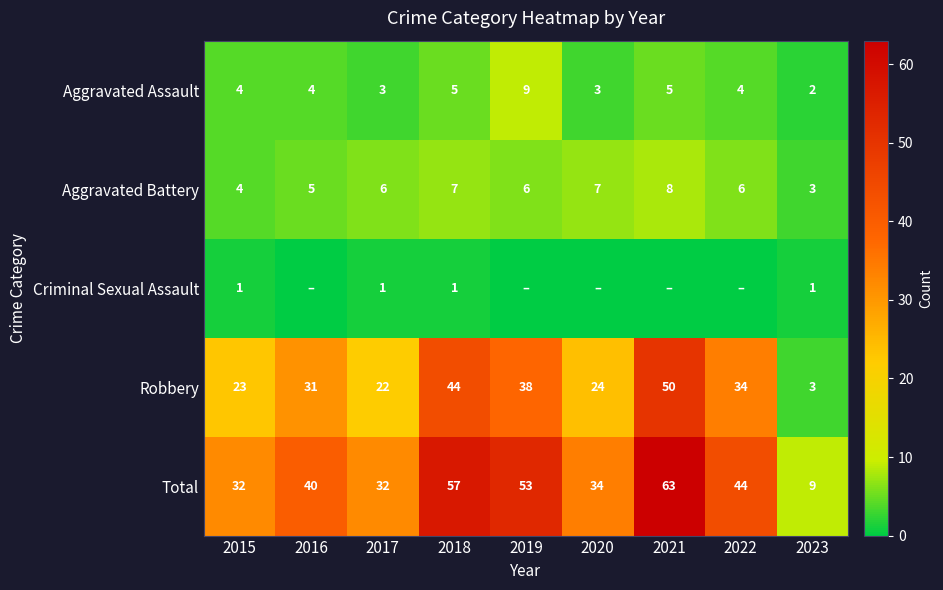

Rank the series at 2018 from highest to lowest value.

Total, Robbery, Aggravated Battery, Aggravated Assault, Criminal Sexual Assault